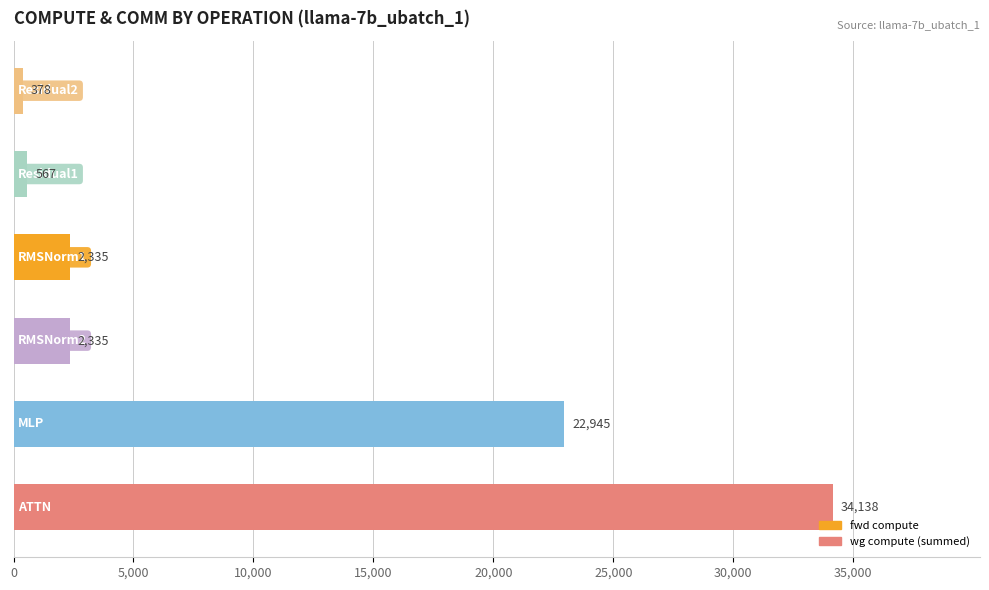

What is the difference between the second highest and minimum values?

22567.0